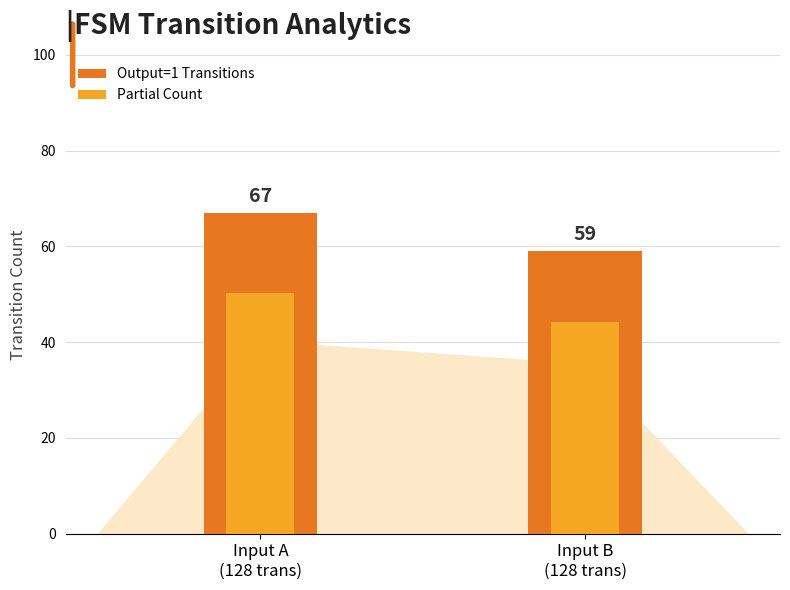

Does the chart contain stacked bars?

No